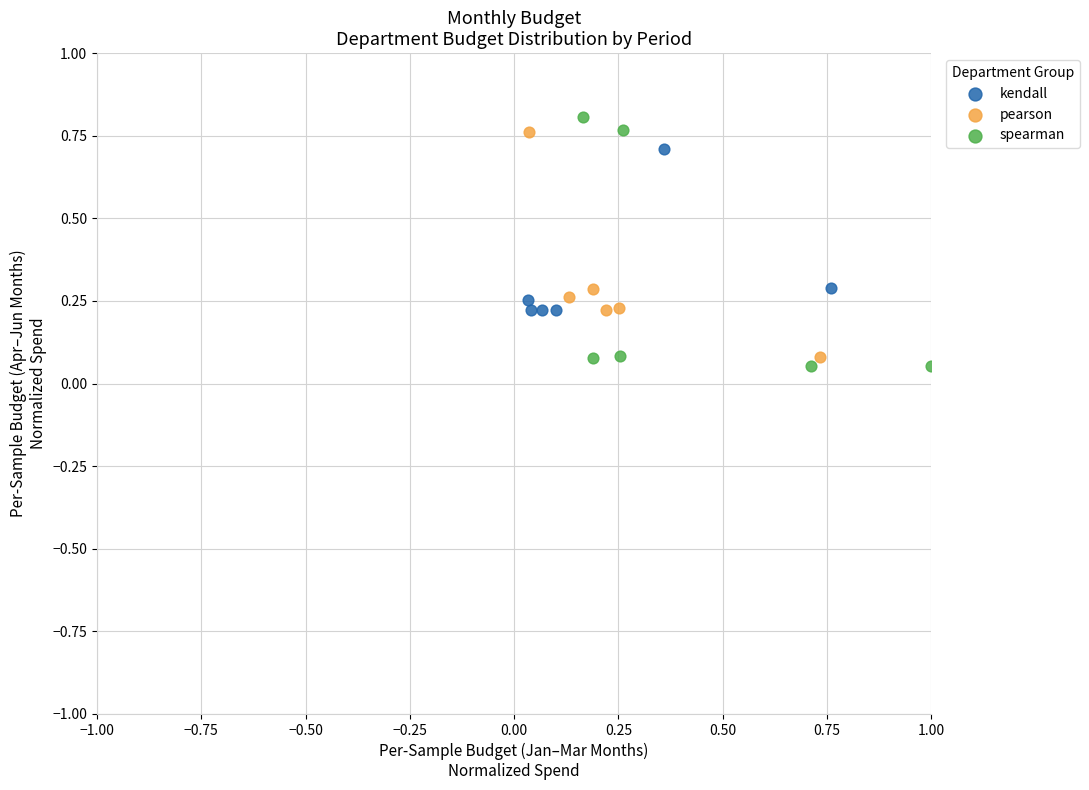

Which series has the widest spread of Y values?

spearman